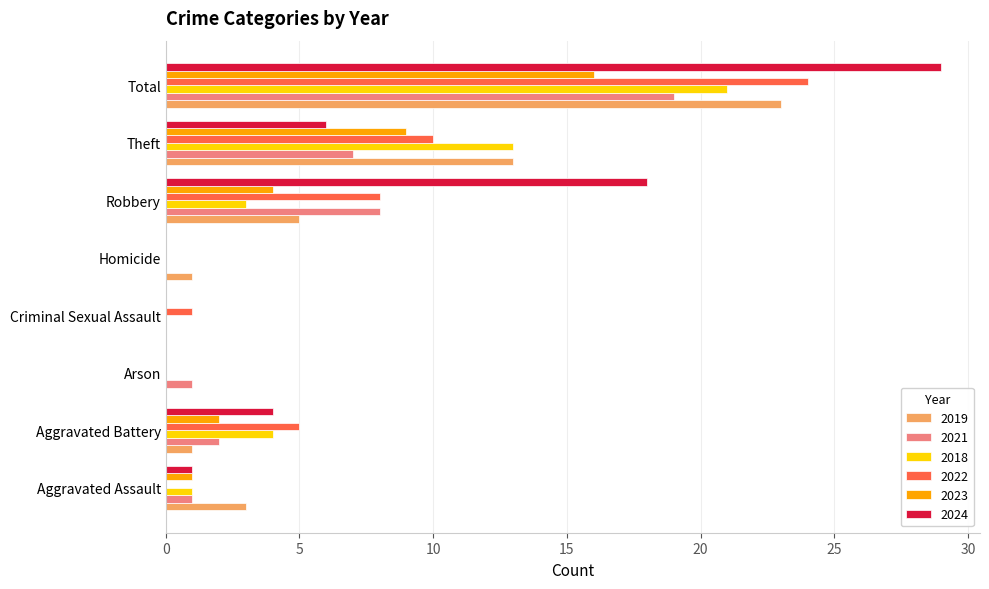

What is the total value across all series at Robbery?

46